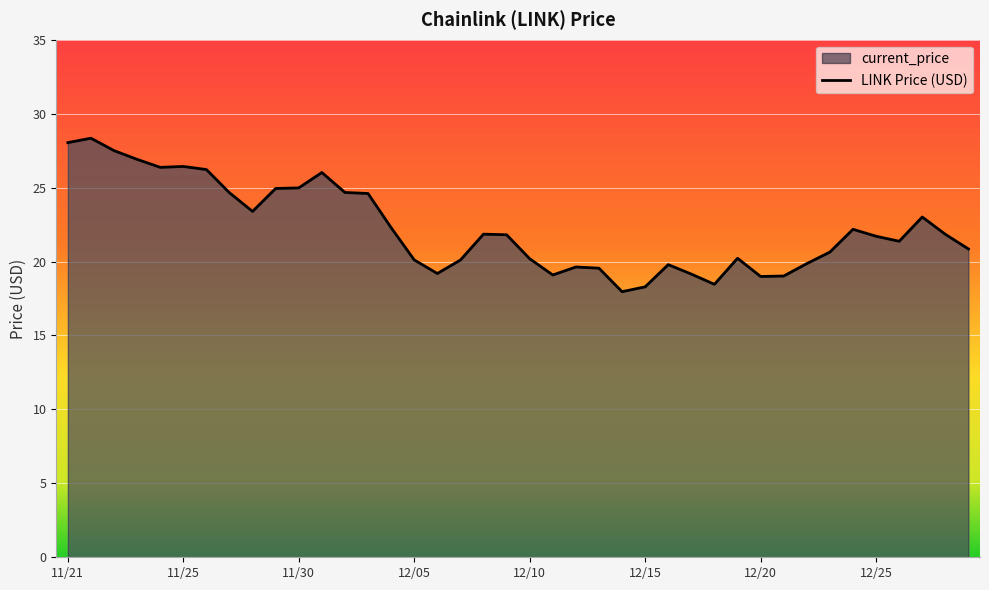

At which label does the data first exceed 21?

11/21